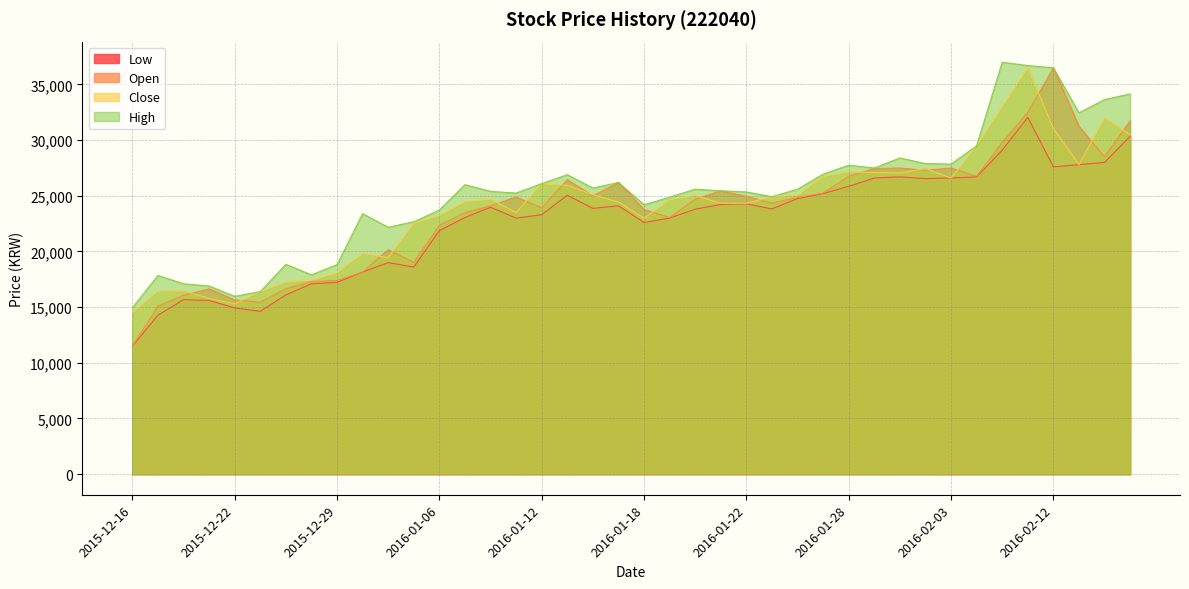

At how many categories does at least one series exceed 25389?

22